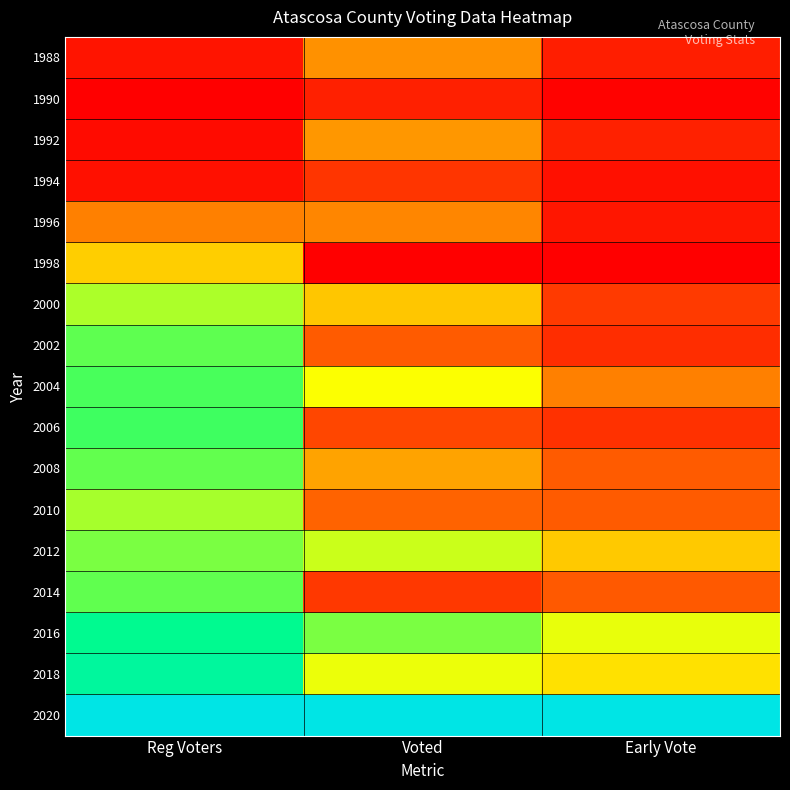

List the series in order of their peak value, lowest first.

1990, 1994, 1996, 1988, 1992, 1998, 2000, 2010, 2012, 2008, 2014, 2002, 2004, 2006, 2016, 2018, 2020